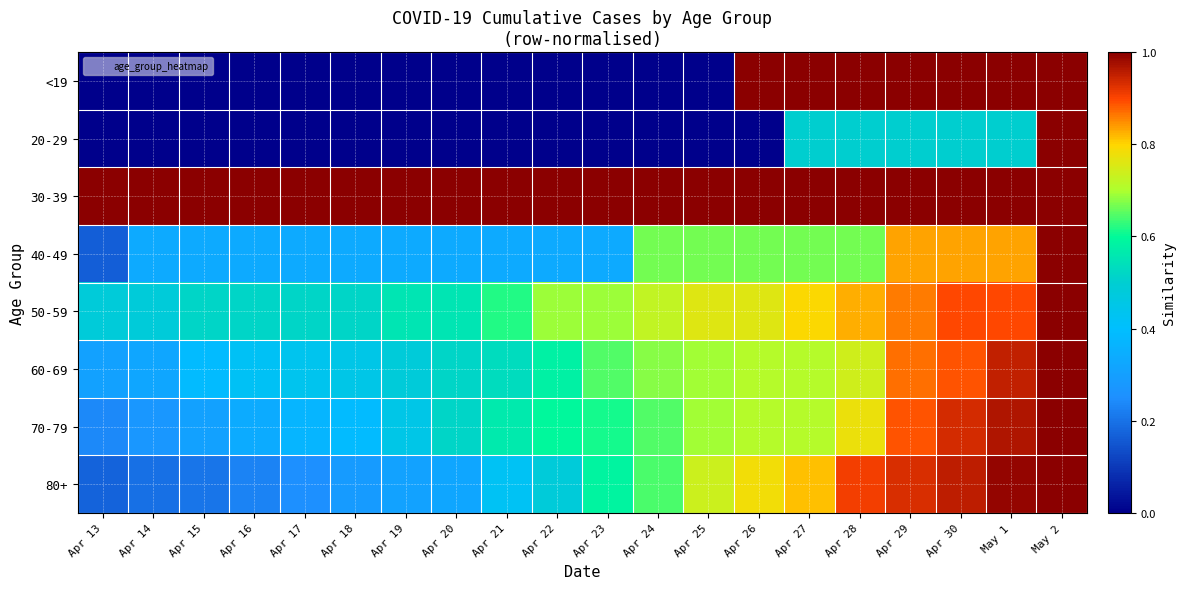

Which series changed the most between Apr 13 and Apr 28?

<19